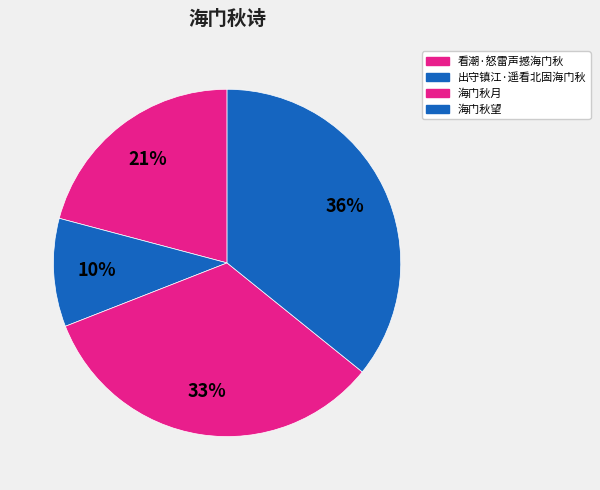

To the nearest percent, what percentage of the pie is 出守镇江·遥看北固海门秋?

10%